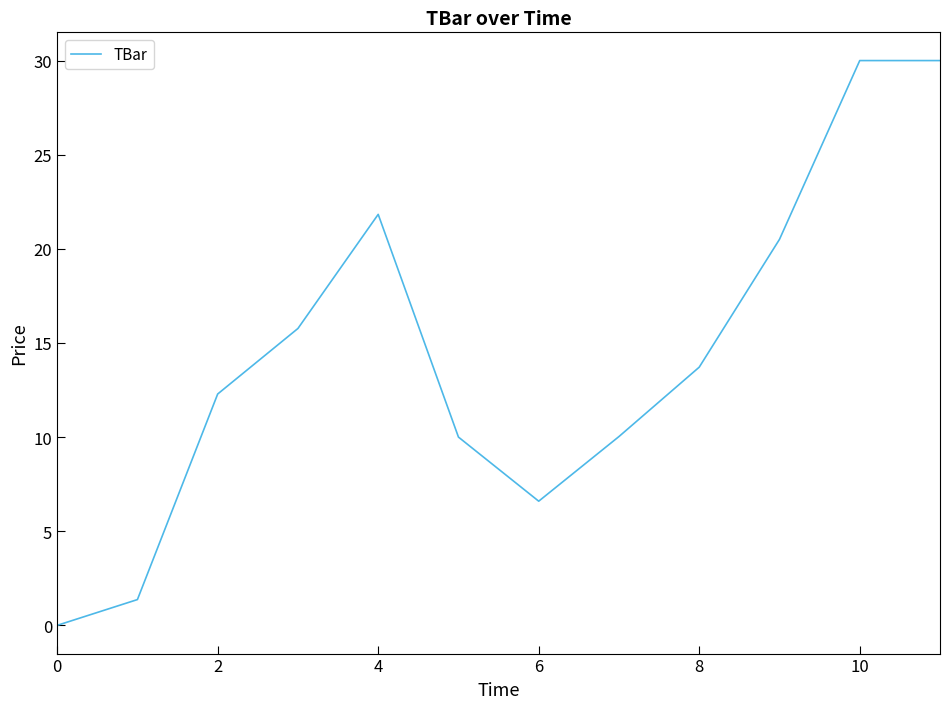

What is the difference between the maximum and minimum values?

30.0